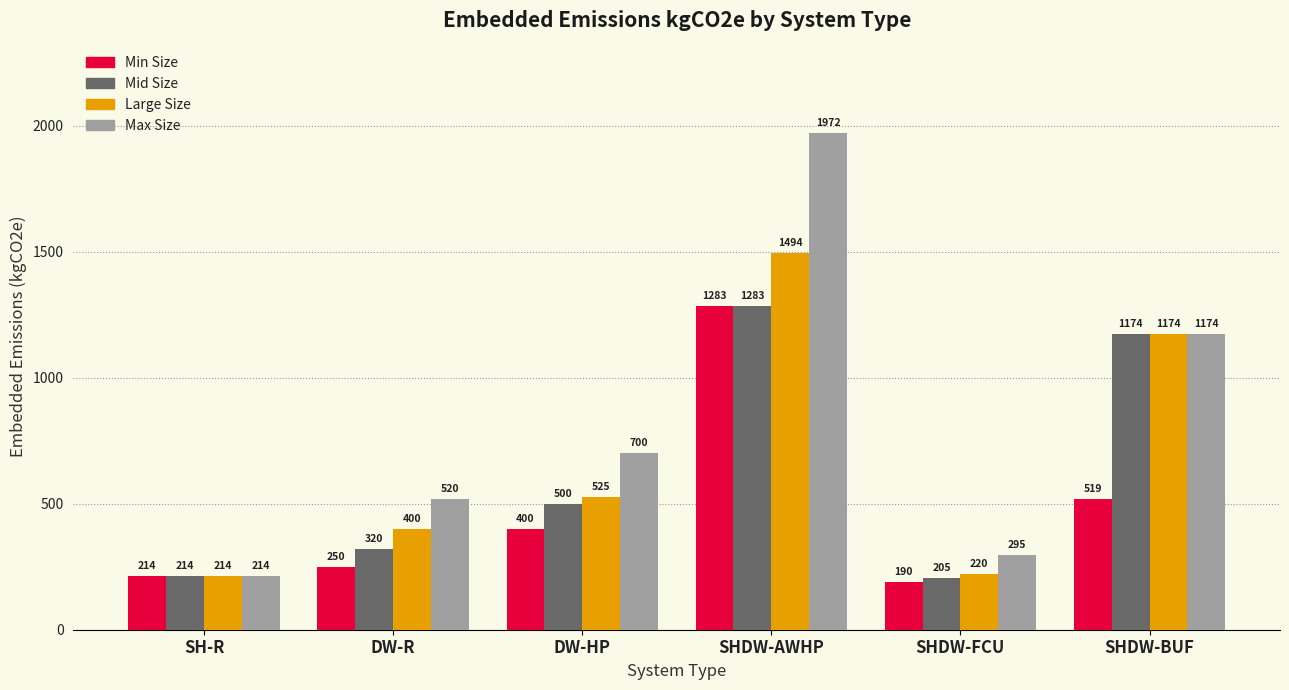

At which label does Max Size reach its peak?

SHDW-AWHP